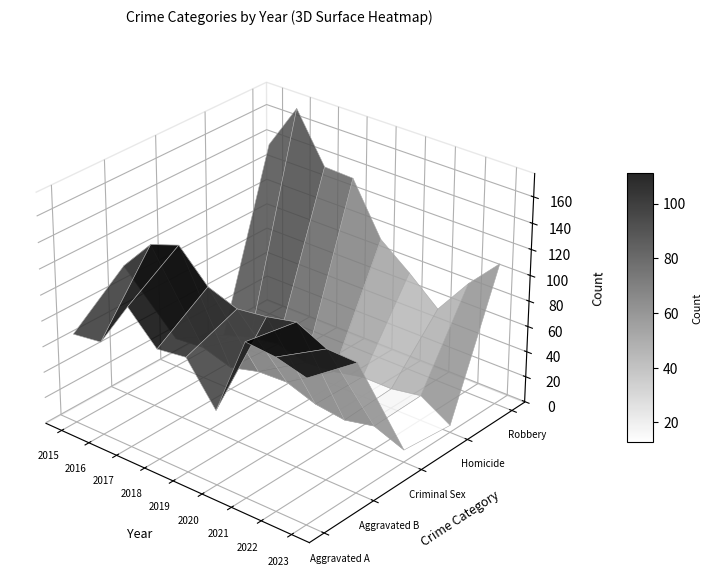

Is it true that Homicide equals 4 at 2019?

False